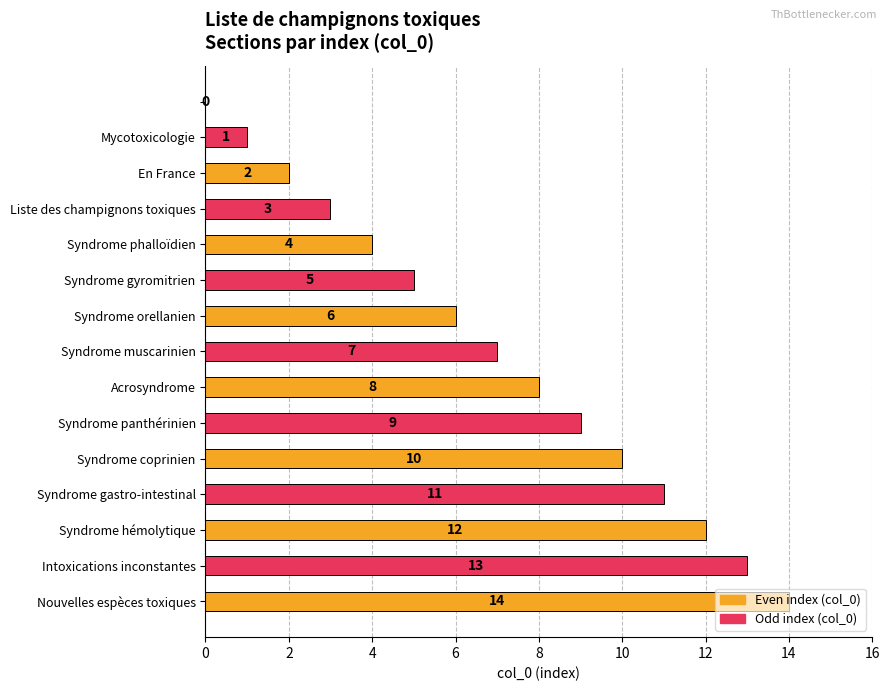

What is the maximum value shown in the chart?

14